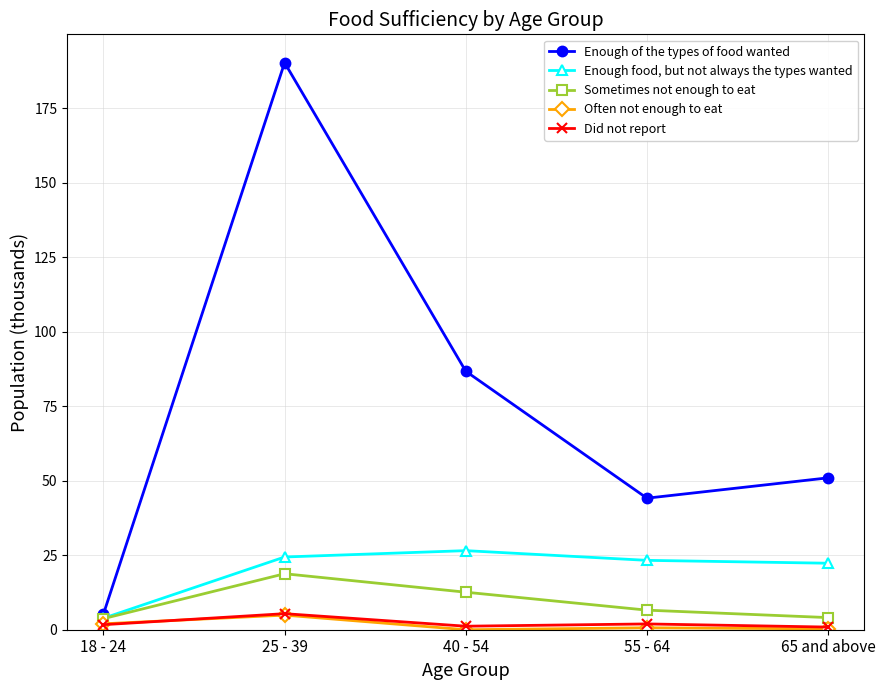

Is the value of Enough of the types of food wanted at 25 - 39 greater than the value of Sometimes not enough to eat at 25 - 39?

Yes